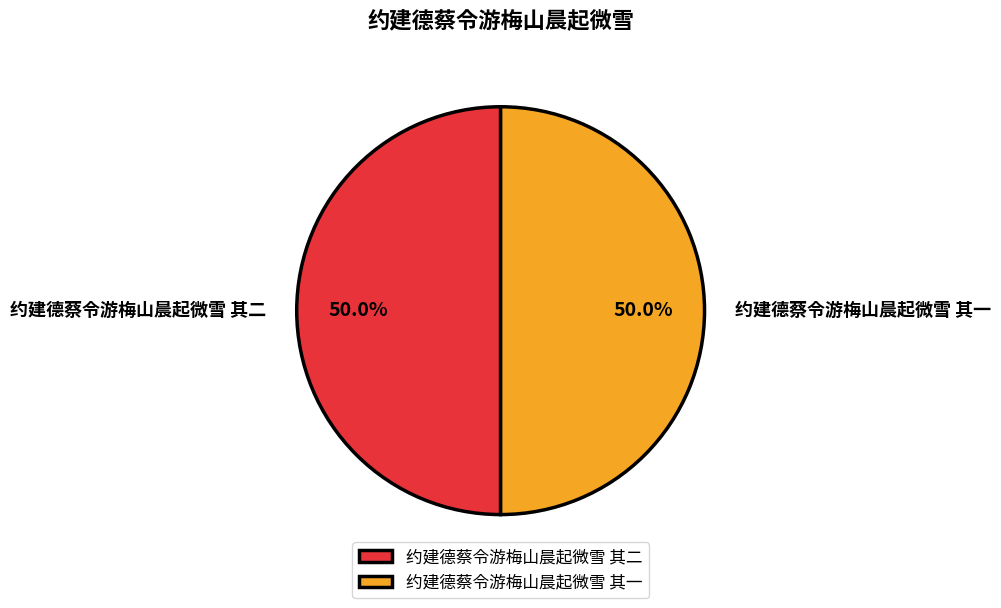

What percentage do 约建德蔡令游梅山晨起微雪 其二 and 约建德蔡令游梅山晨起微雪 其一 together represent?

100.0%